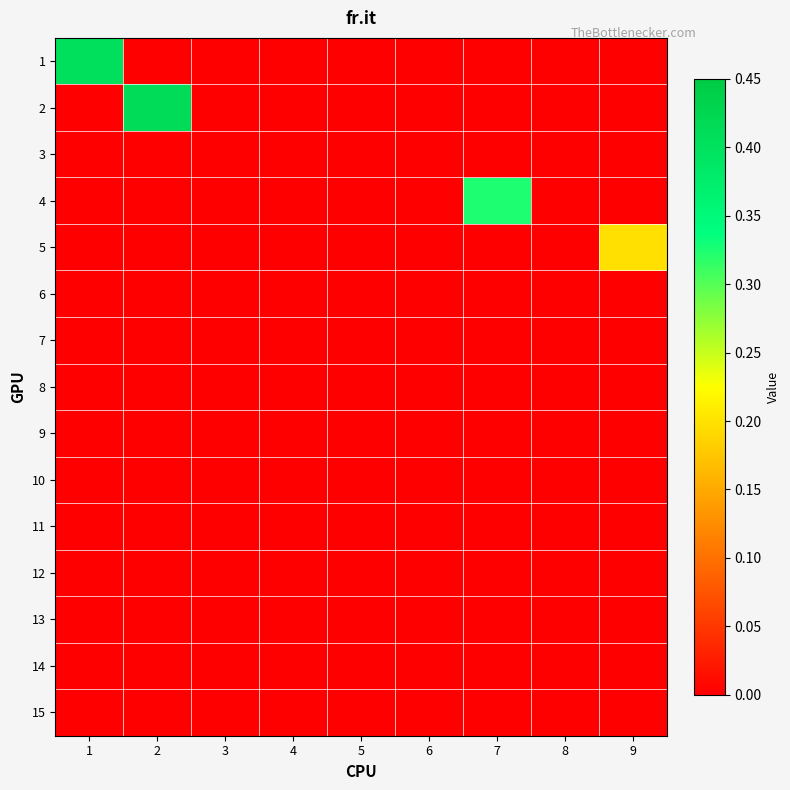

Which series has the largest total across all categories?

2